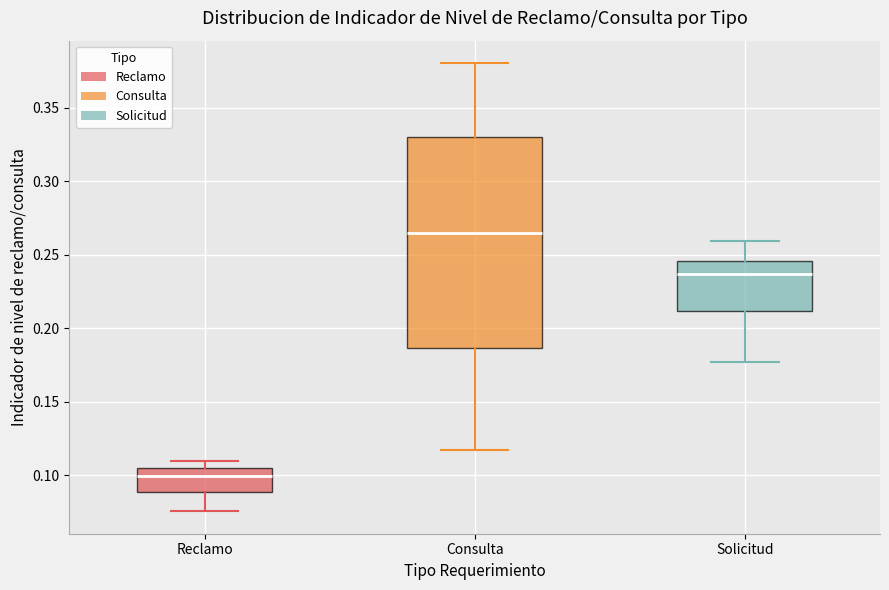

Which box has the lowest median line?

Reclamo